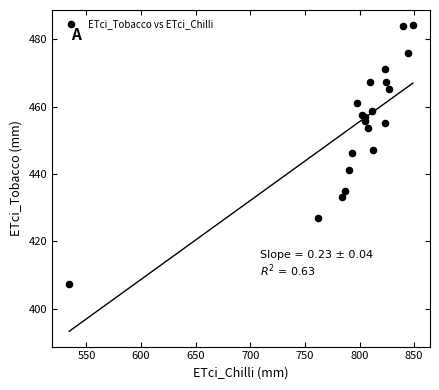

What Y value in the scatter plot is closest to 445?

446.1